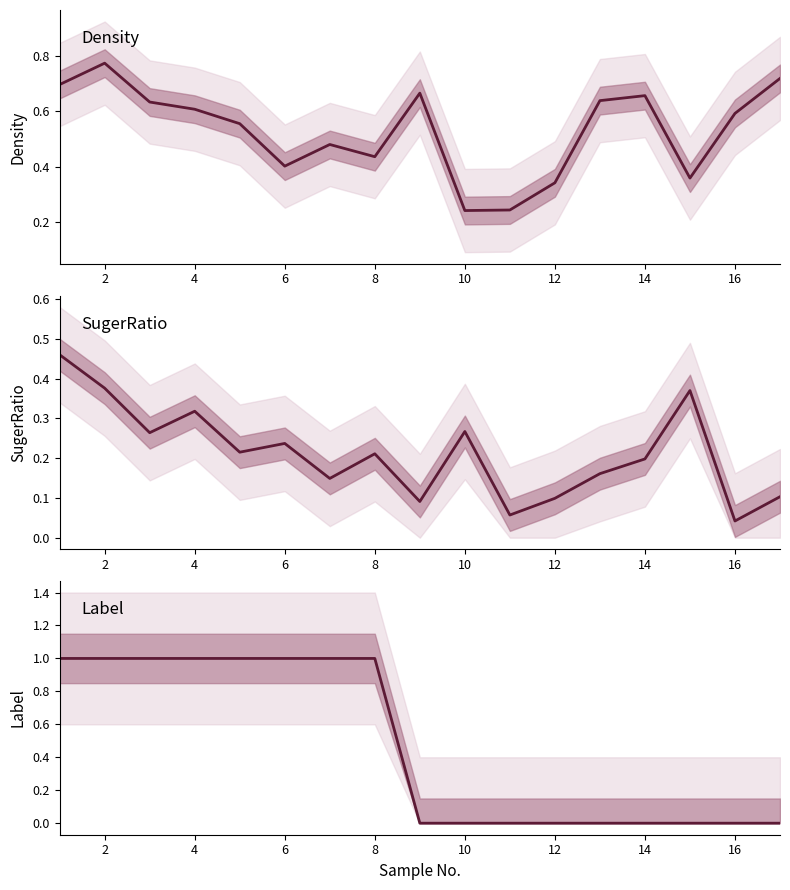

How many distinct data groups are displayed?

3